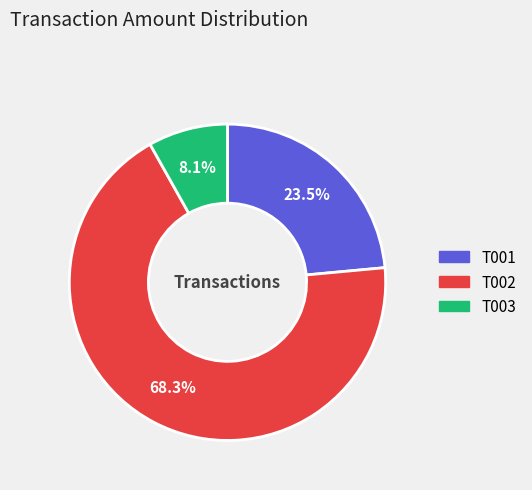

To the nearest percent, what is the combined percentage of T001 and T003?

32%